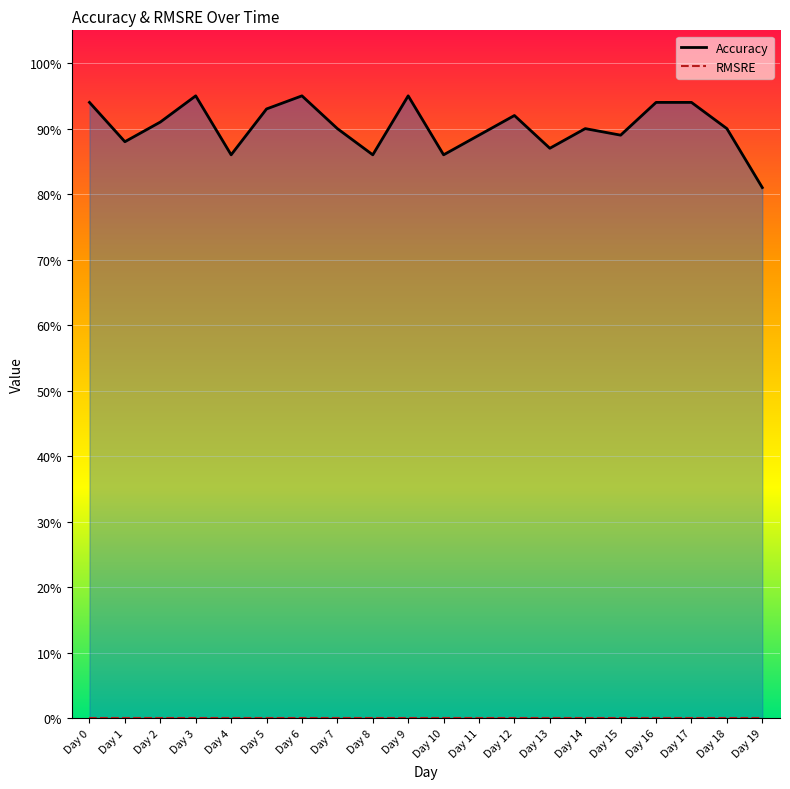

What is the value of the Accuracy point at the 20th from the left?

0.8